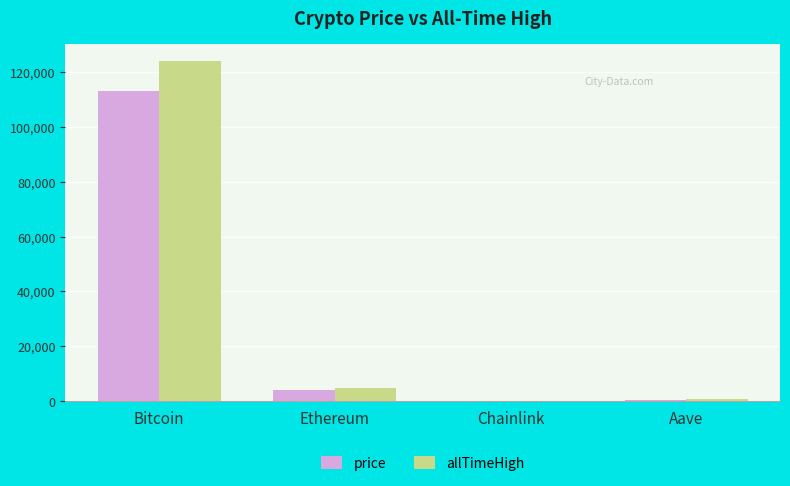

At which category is the sum across all series the highest?

Bitcoin